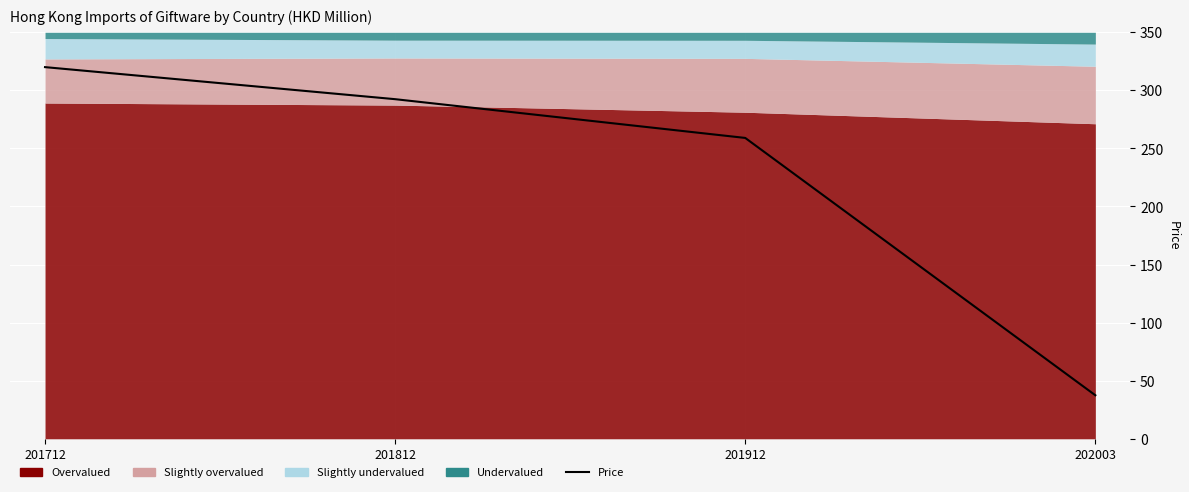

Which has a higher value, 201912 or 201712?

201712